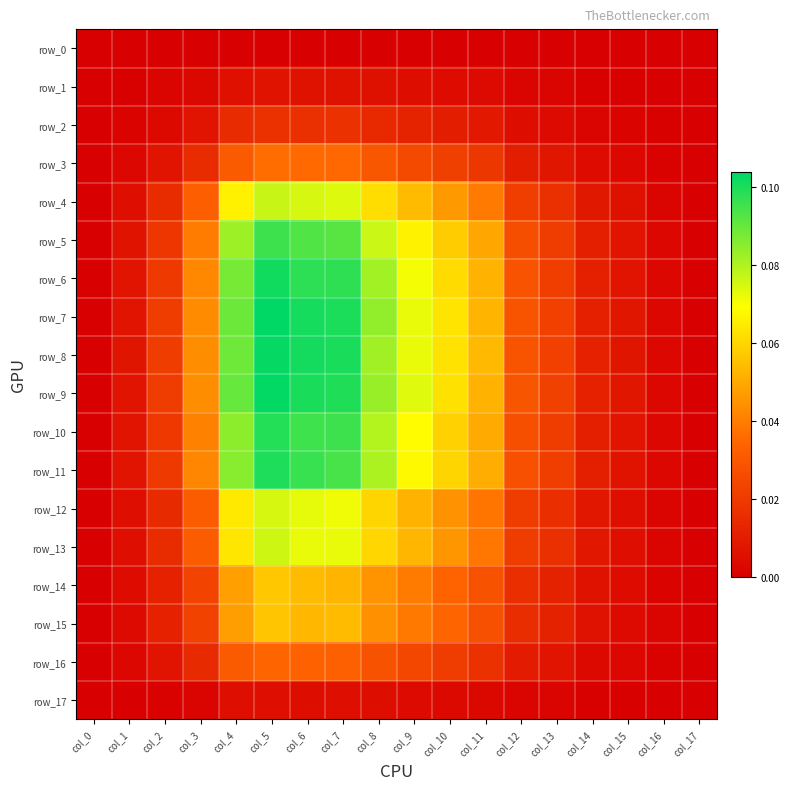

True or false: row_12 has a value of 0.0 at col_16.

False